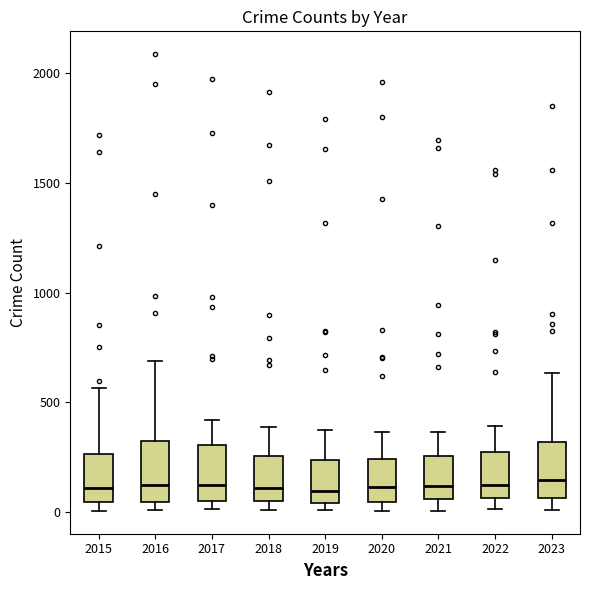

Reading left to right, read every box against the y-axis: the position of its median line, the range the box covers, and the ends of its whiskers. The values are not printed on the chart, so give them approximately, as read against the axis.

2015: median 100, box 50 to 250, whiskers 0 to 550
2016: median 150, box 50 to 300, whiskers 0 to 700
2017: median 100, box 50 to 300, whiskers 0 to 400
2018: median 100, box 50 to 250, whiskers 0 to 400
2019: median 100, box 50 to 250, whiskers 0 to 400
2020: median 100, box 50 to 250, whiskers 0 to 350
2021: median 100, box 50 to 250, whiskers 0 to 350
2022: median 100, box 50 to 250, whiskers 0 to 400
2023: median 150, box 50 to 300, whiskers 0 to 650